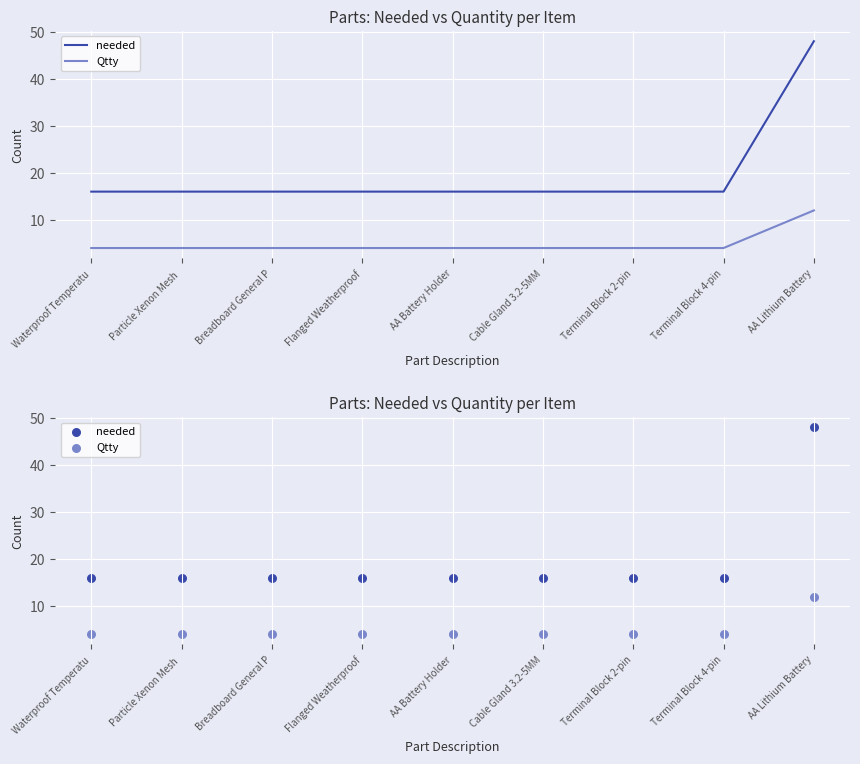

Which series has the largest total across all categories?

needed